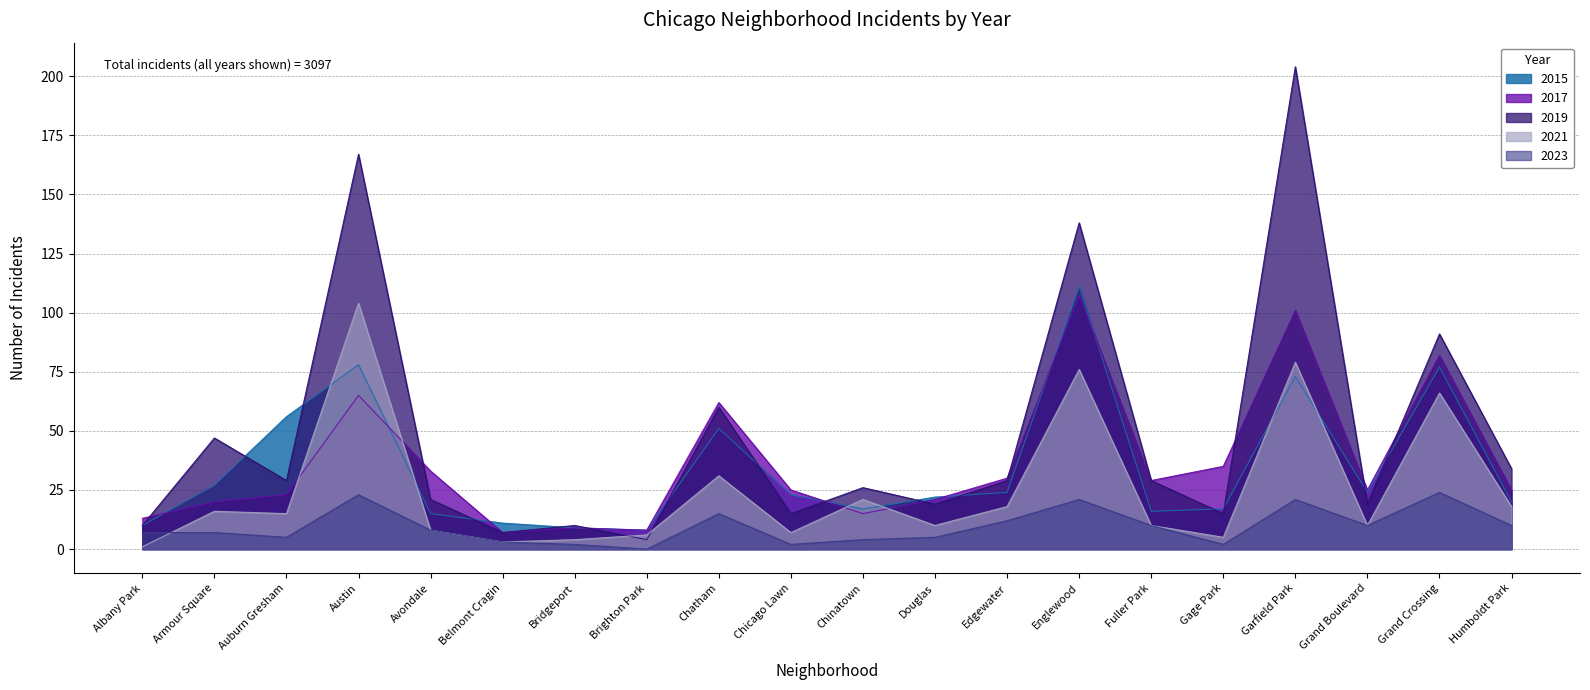

Which category has the highest value in the 2015 series?

Englewood